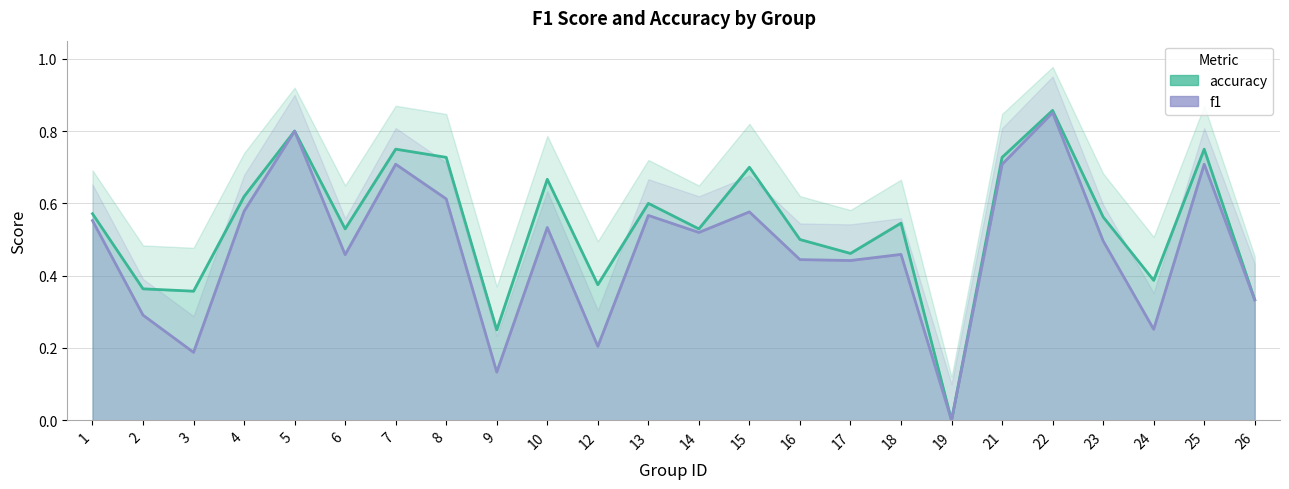

Which has a higher value, 2 or 4?

4